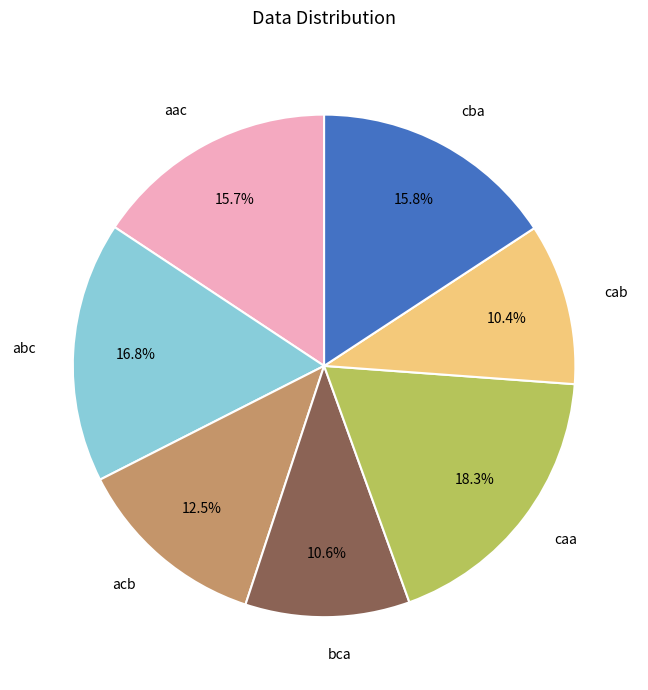

How many segments does this pie chart have?

7